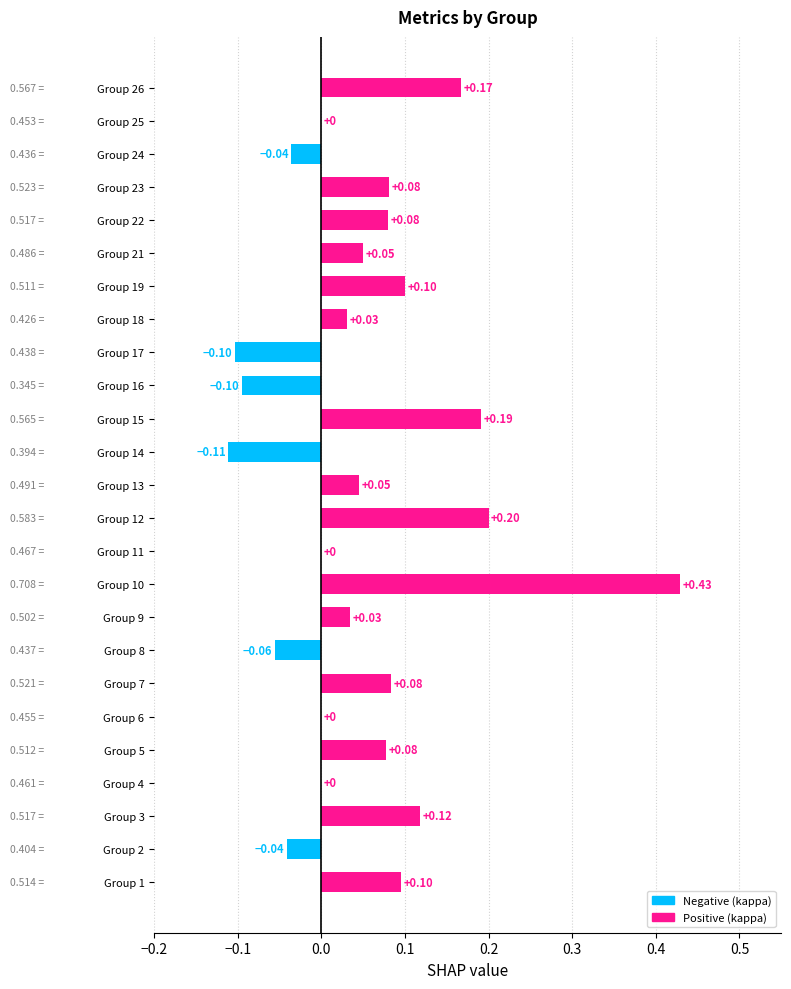

What is the sum of all values?

1.3